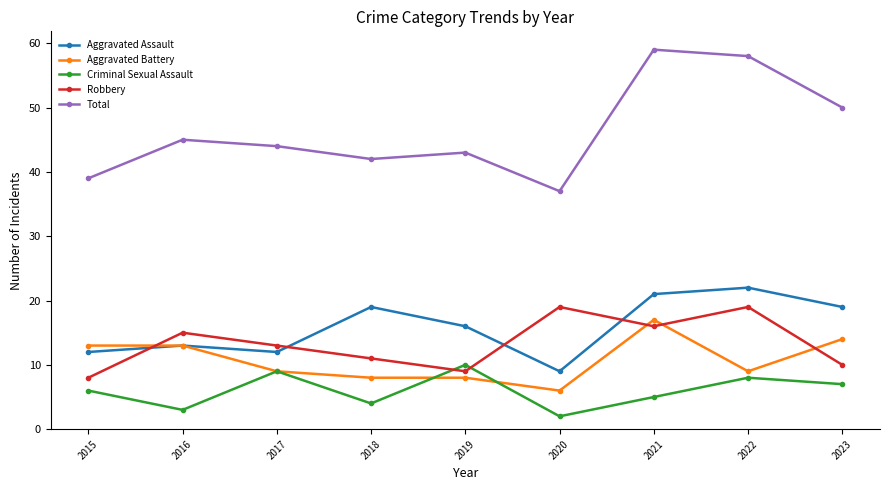

Reading left to right, transcribe all the data shown in this chart.

Aggravated Assault: 2015=12	2016=13	2017=12	2018=19	2019=16	2020=9	2021=21	2022=22	2023=19
Aggravated Battery: 2015=13	2016=13	2017=9	2018=8	2019=8	2020=6	2021=17	2022=9	2023=14
Criminal Sexual Assault: 2015=6	2016=3	2017=9	2018=4	2019=10	2020=2	2021=5	2022=8	2023=7
Robbery: 2015=8	2016=15	2017=13	2018=11	2019=9	2020=19	2021=16	2022=19	2023=10
Total: 2015=39	2016=45	2017=44	2018=42	2019=43	2020=37	2021=59	2022=58	2023=50